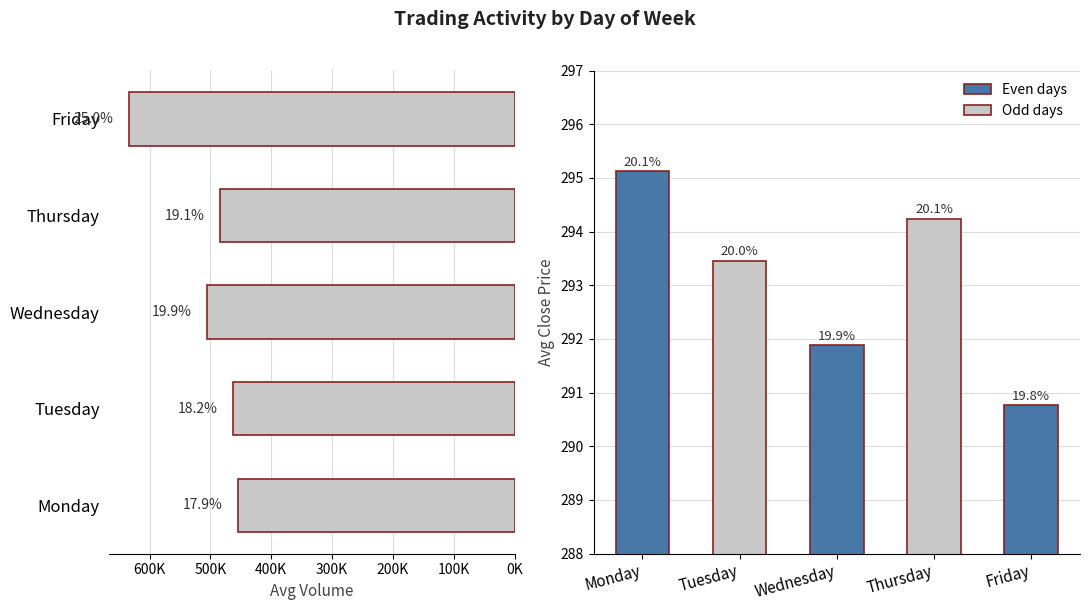

What is the difference between the maximum and minimum values in the Avg Close series?

4.4